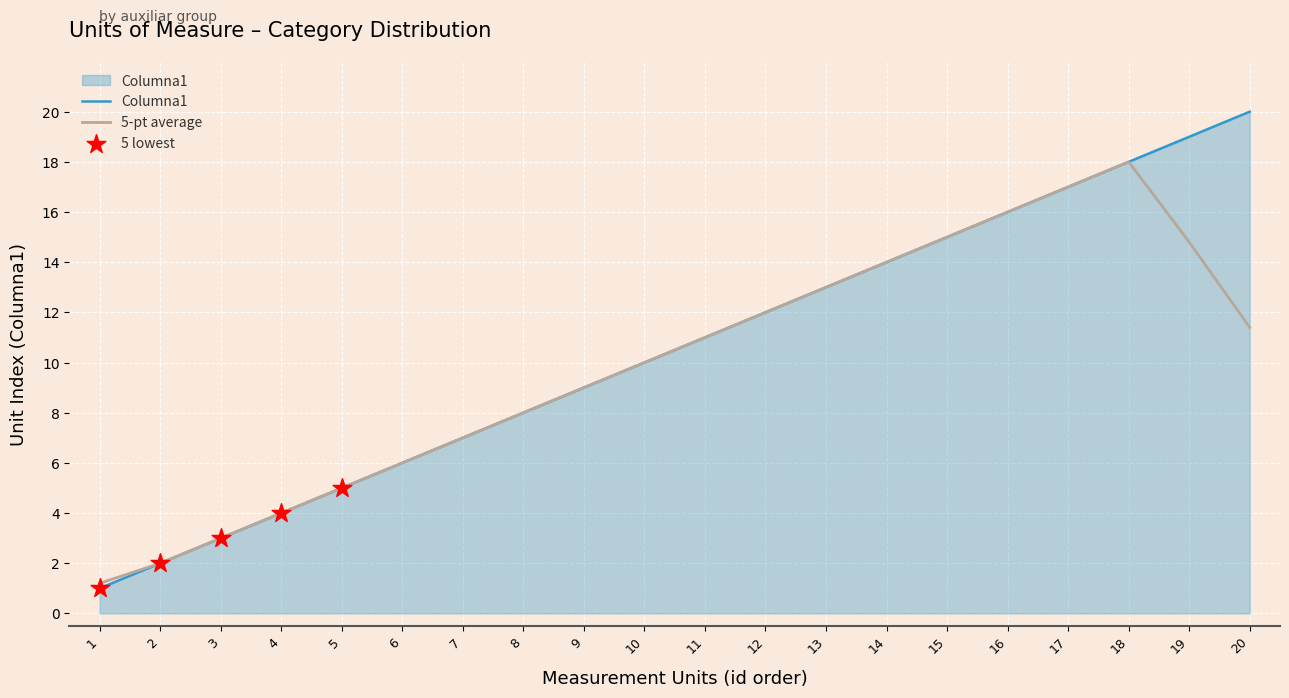

Which series has the largest range (max minus min)?

Columna1